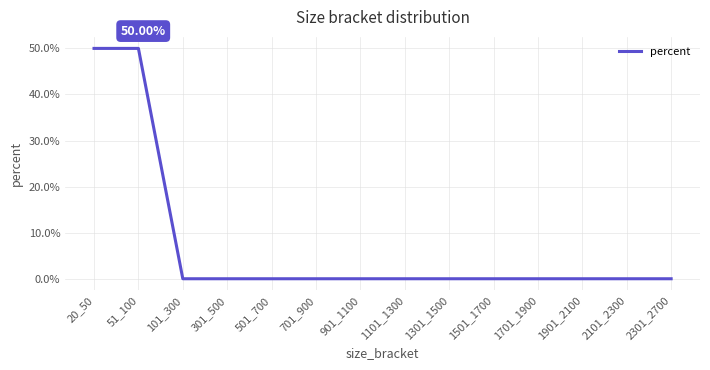

What is the difference between the second highest and minimum values?

0.5